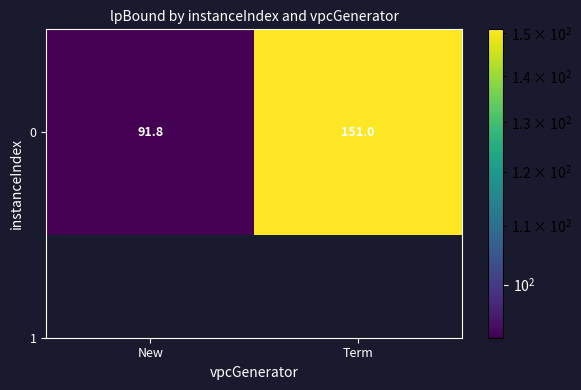

What is the difference between the values at Term and New?

59.2